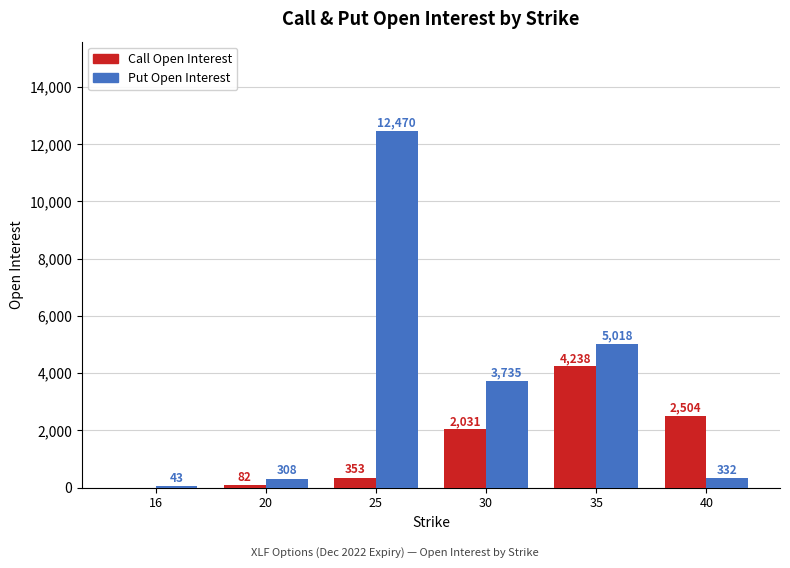

Which series has the largest range (max minus min)?

Put Open Interest